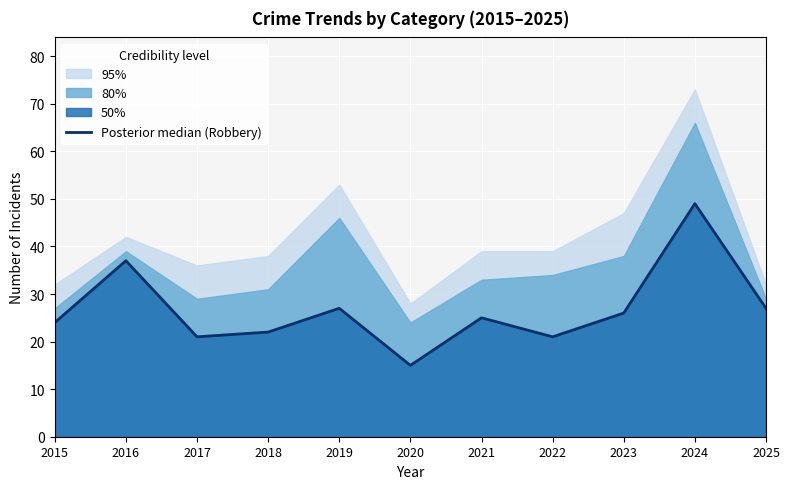

Is it true that the value at 2025 is 27?

True